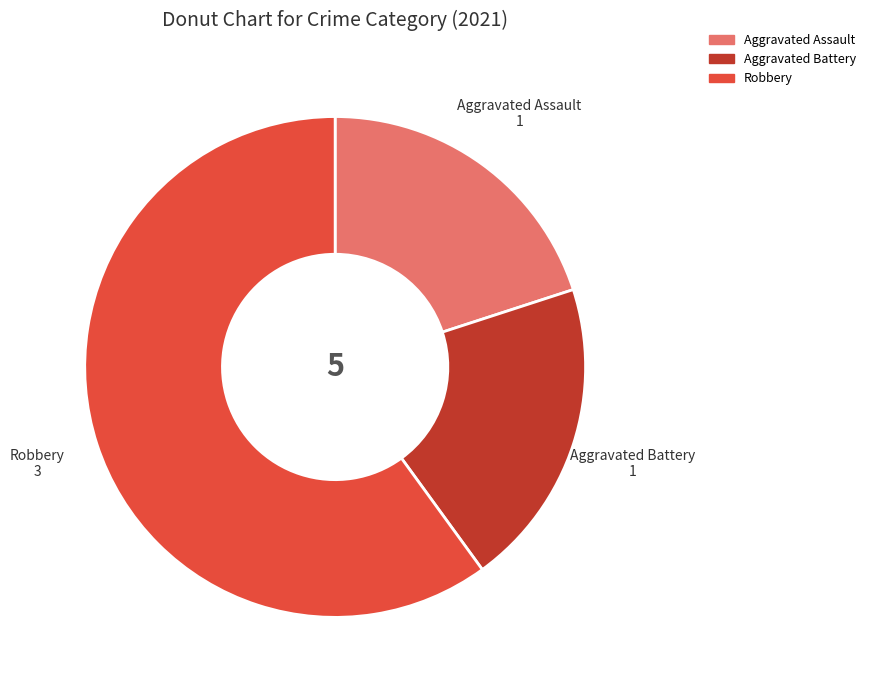

Does any single category account for the majority?

Yes